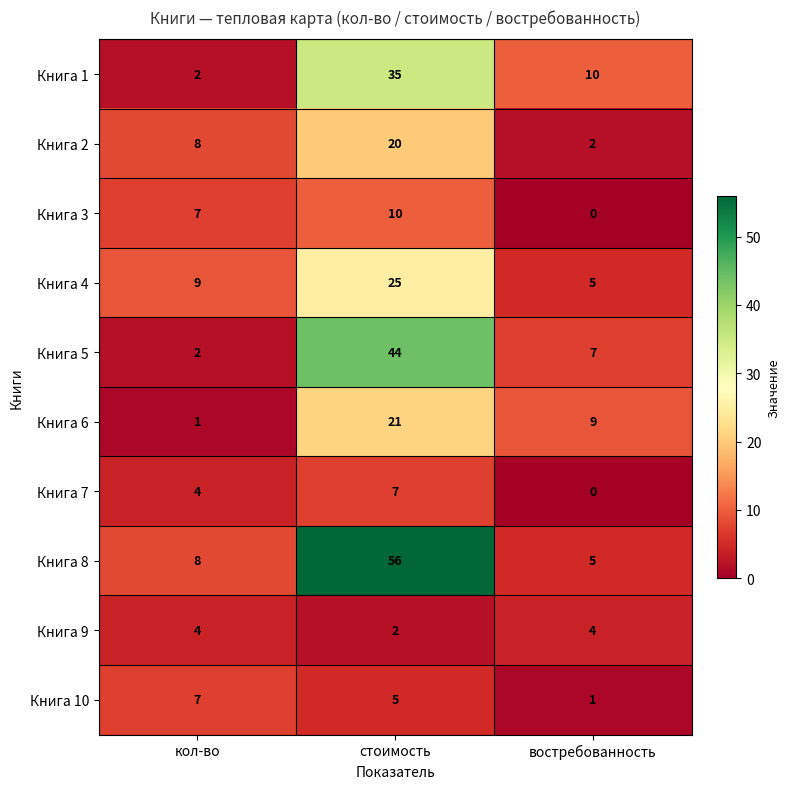

At which category is the sum across all series the highest?

стоимость